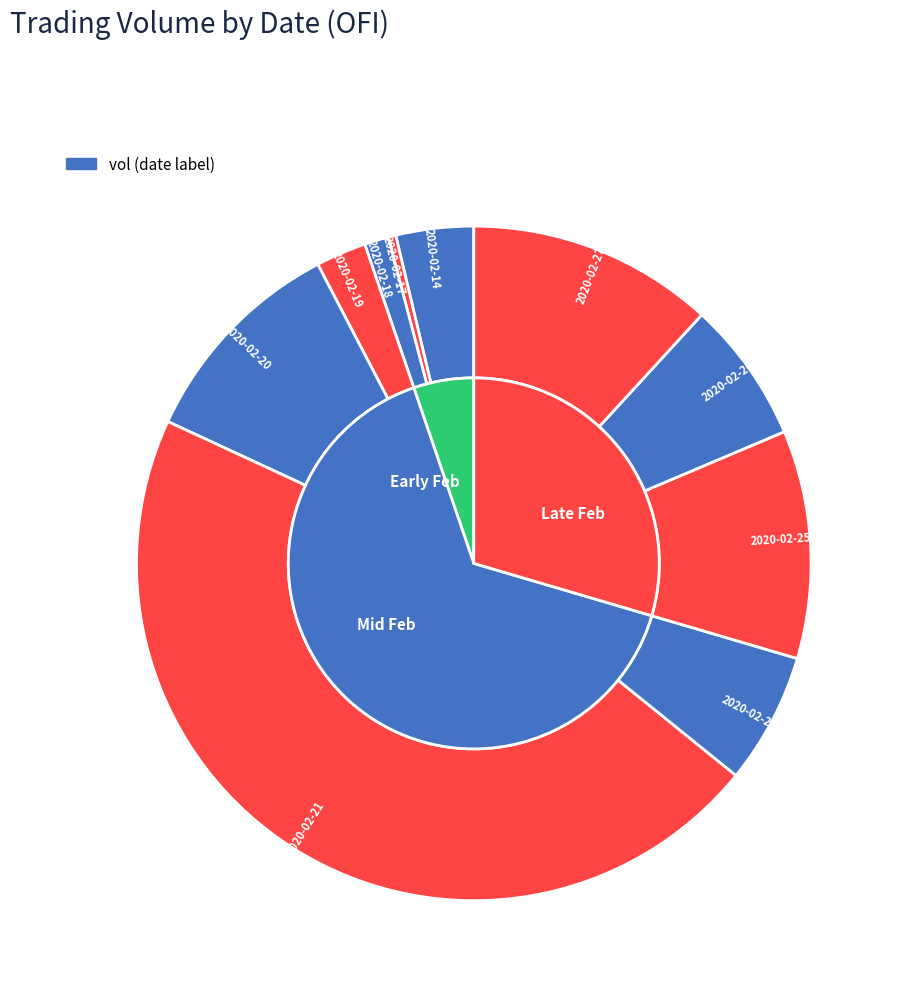

Does any single category account for the majority?

No